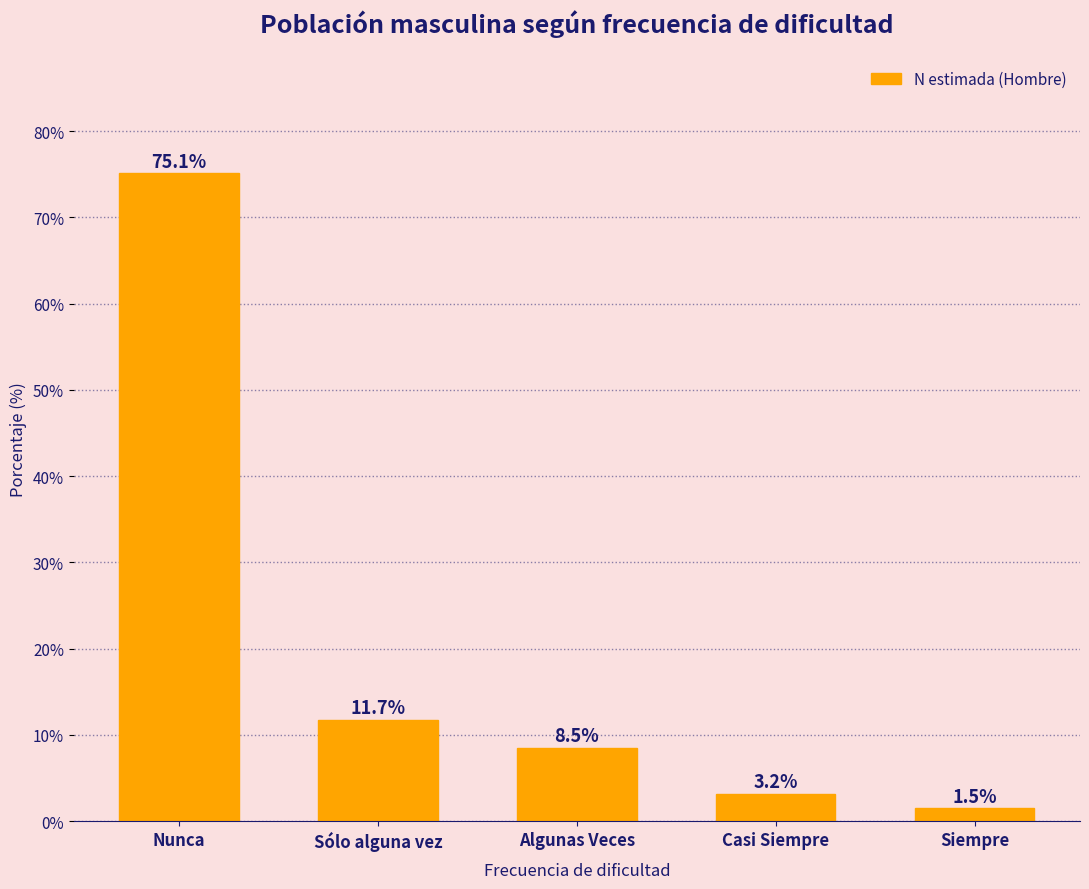

Reading left to right, transcribe all the data shown in this chart.

Nunca=75.1	Sólo alguna vez=11.7	Algunas Veces=8.5	Casi Siempre=3.2	Siempre=1.5